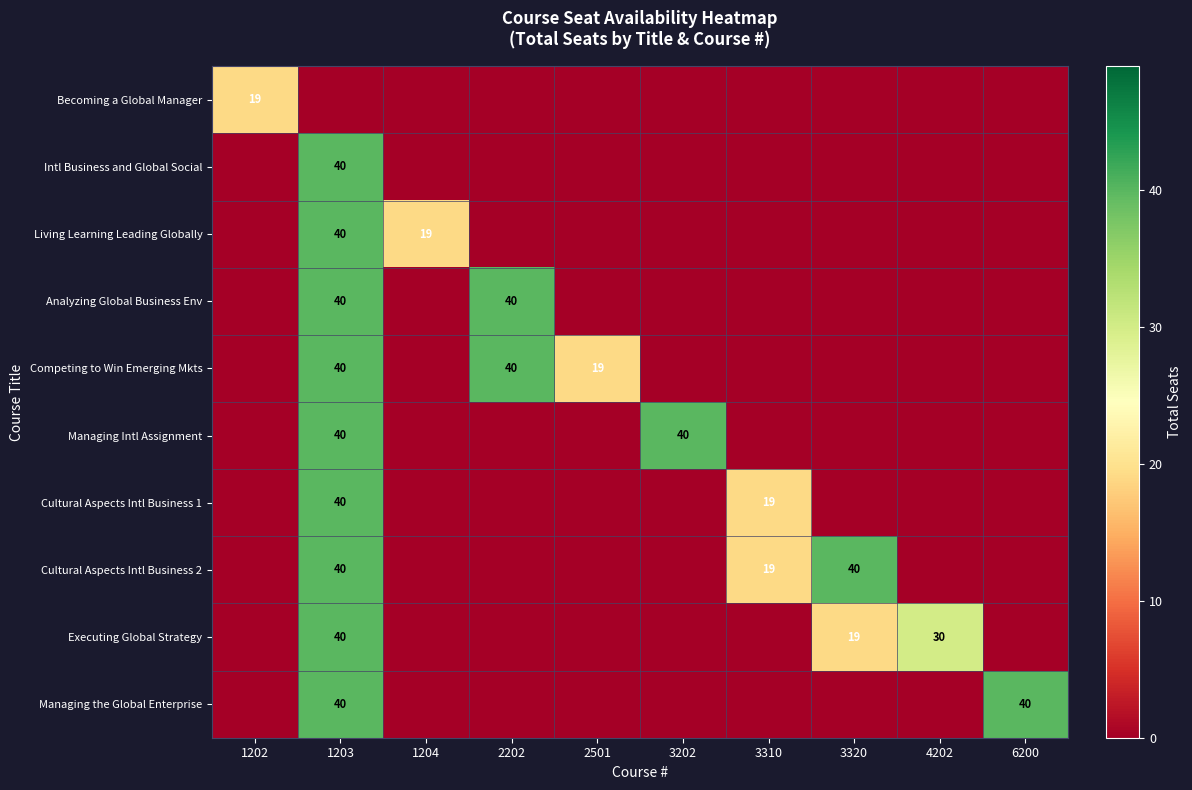

What is the total value across all series at 3202?

40